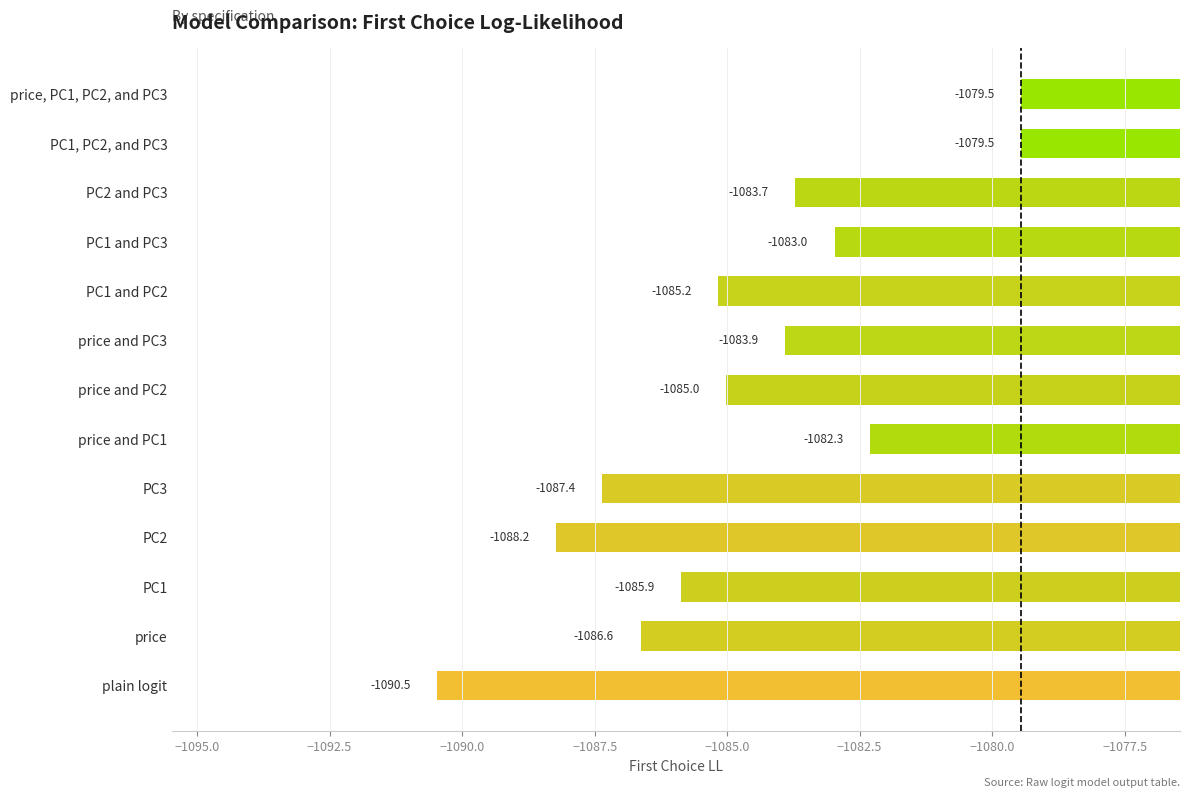

Between price and PC1 and price and PC3, which is larger?

price and PC1